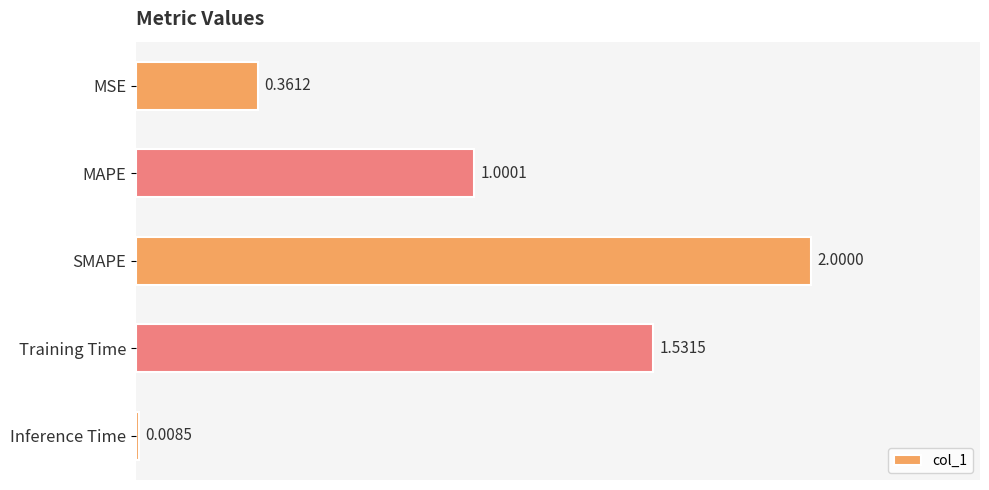

Rank the categories by value from lowest to highest.

Inference Time, MSE, MAPE, Training Time, SMAPE